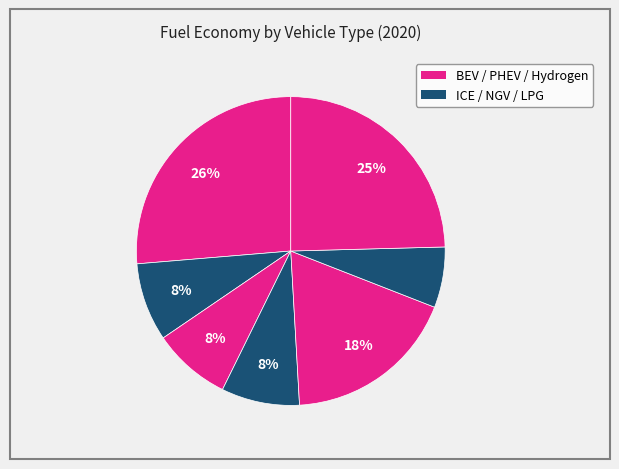

Count the number of slices in the pie.

7